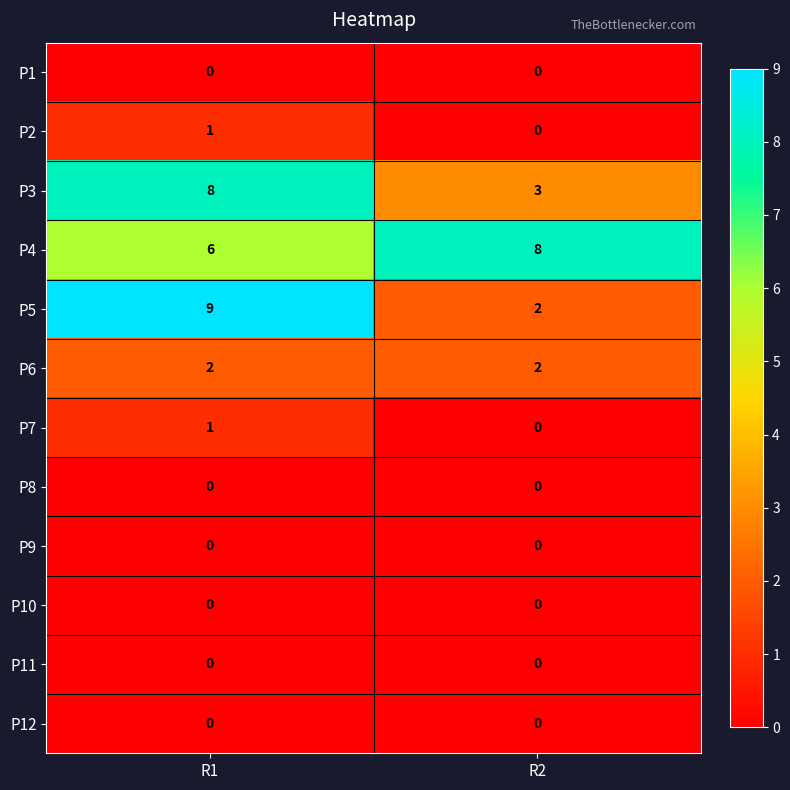

True or false: P5 has a value of 2 at R2.

True